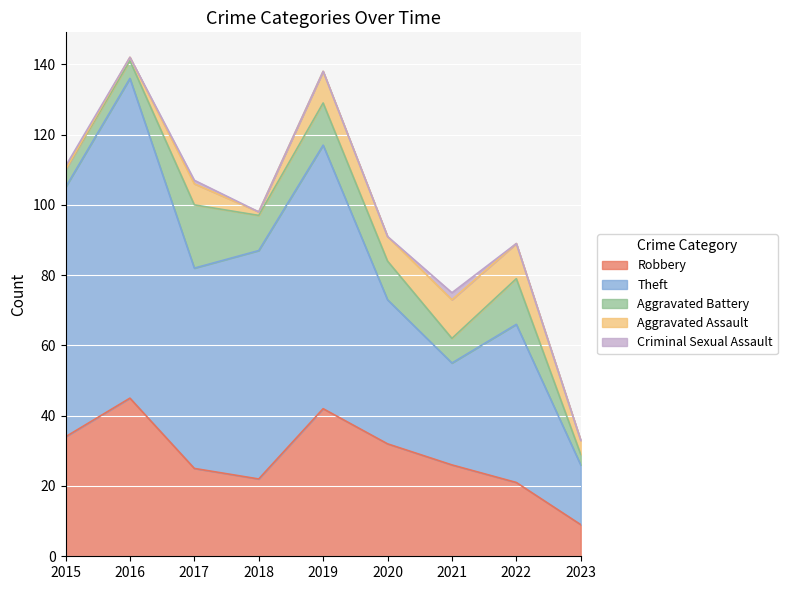

Is the value of Aggravated Assault at 2022 greater than the value of Aggravated Battery at 2022?

No